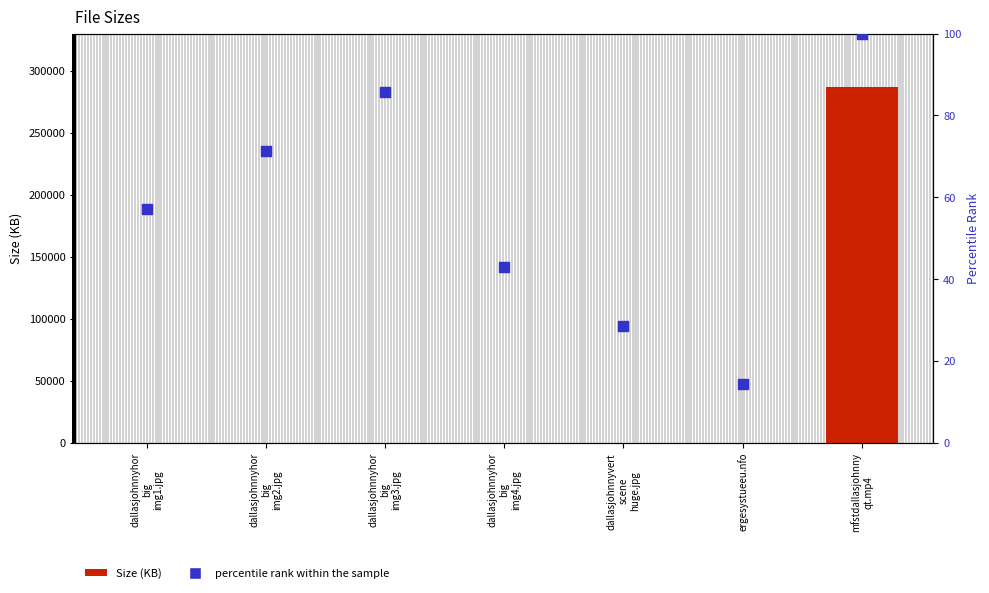

Which series reaches the maximum Y coordinate?

Size (KB)